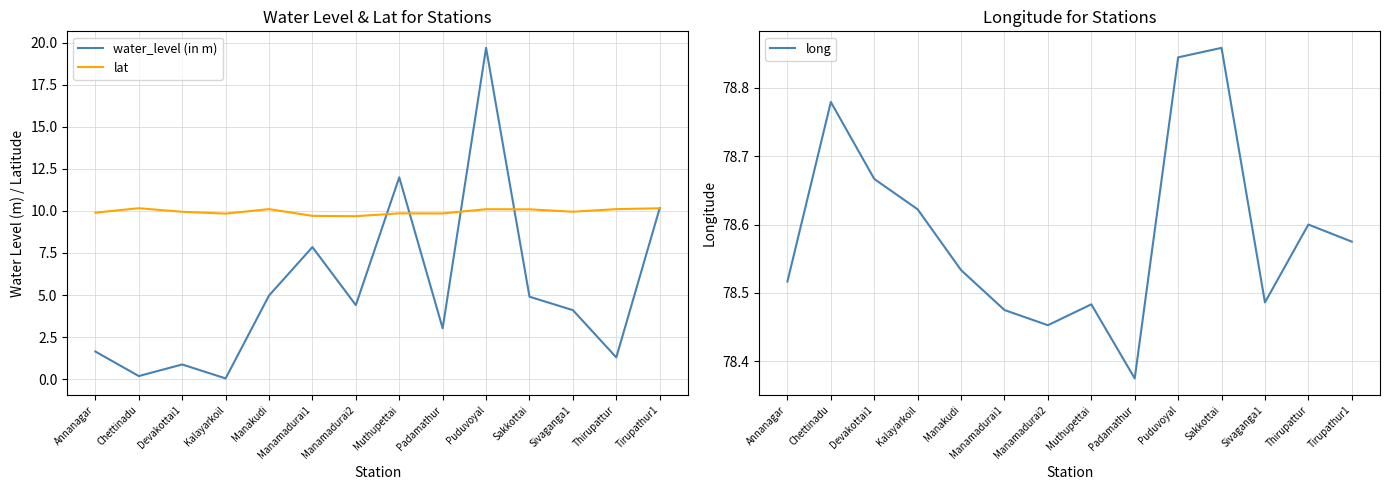

Which series has the largest total across all categories?

long